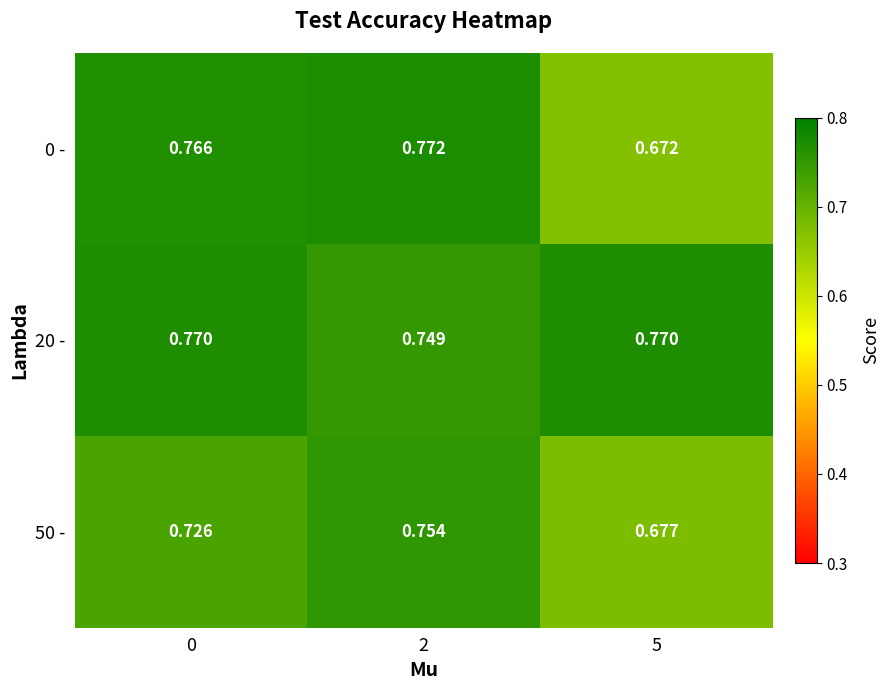

Is the value of 20 - at 0 greater than the value of 50 - at 0?

Yes